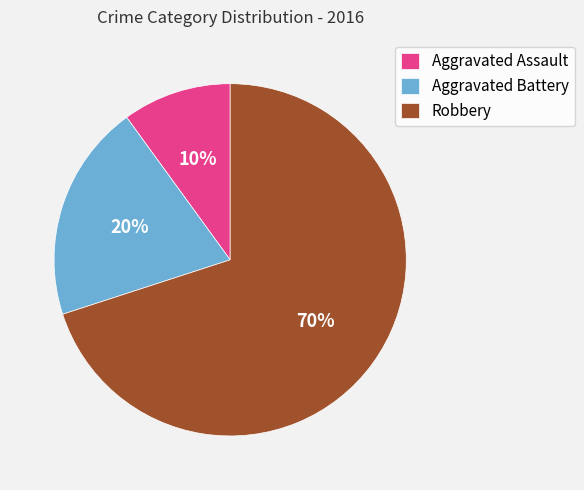

Does Aggravated Assault represent more than half of the total?

No